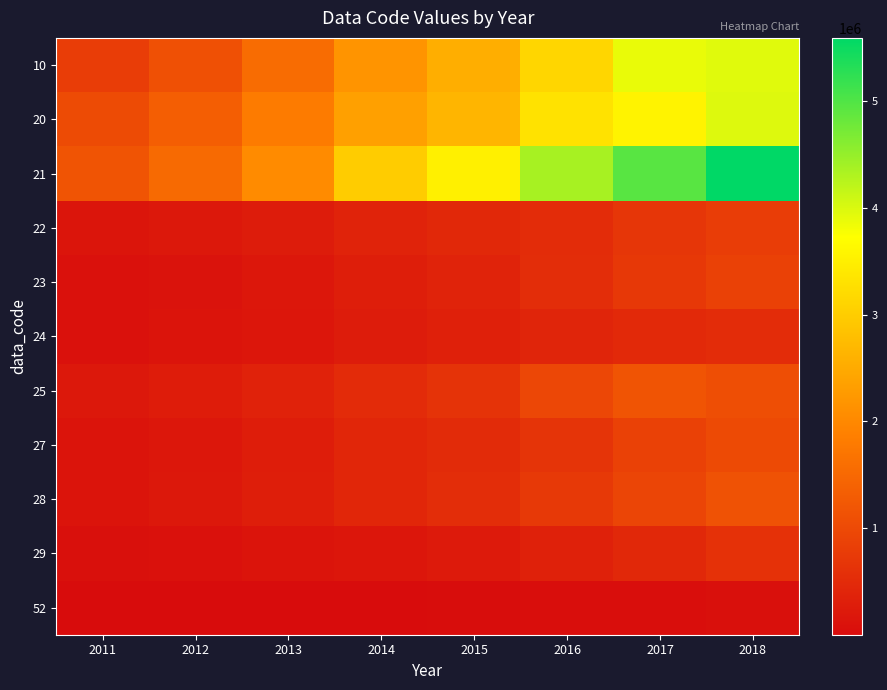

At which category is the sum across all series the highest?

2018